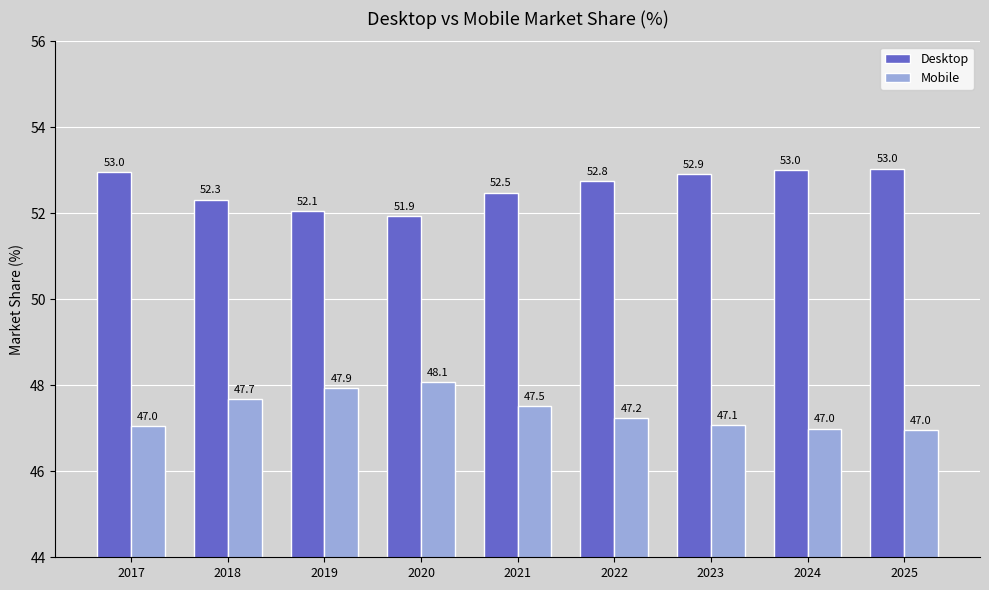

What is the value of the Desktop bar at the 3rd from the left?

52.1